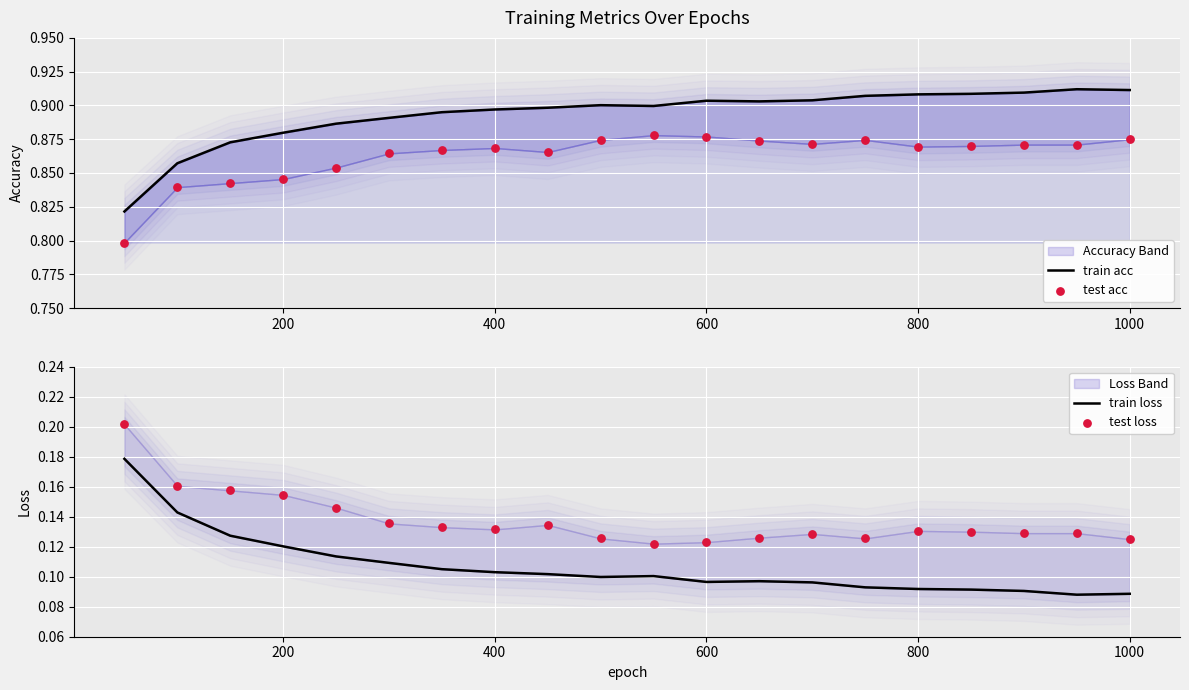

Which series has the largest Y range (max minus min)?

train acc